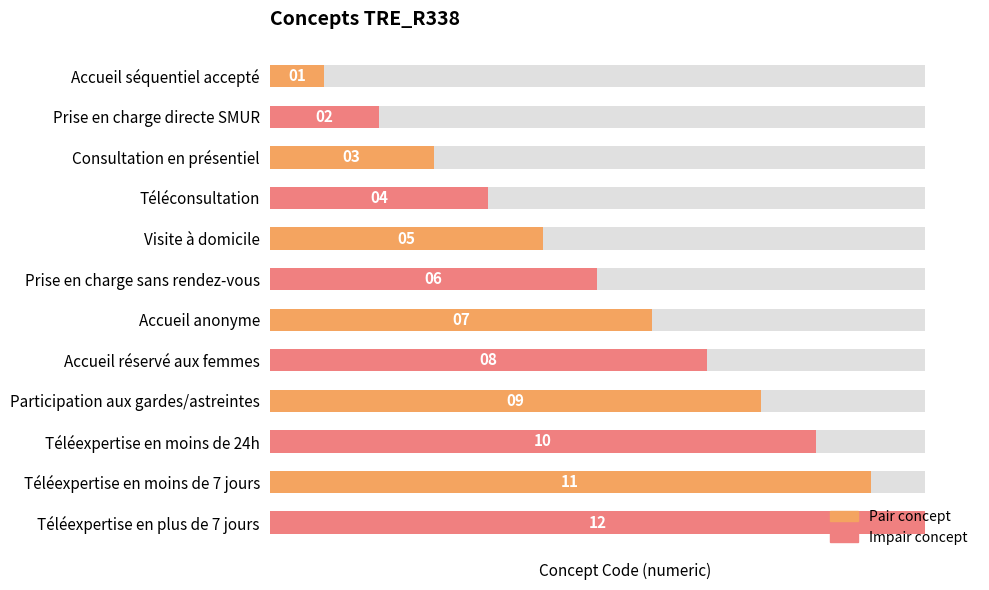

Does the chart contain any negative values?

No